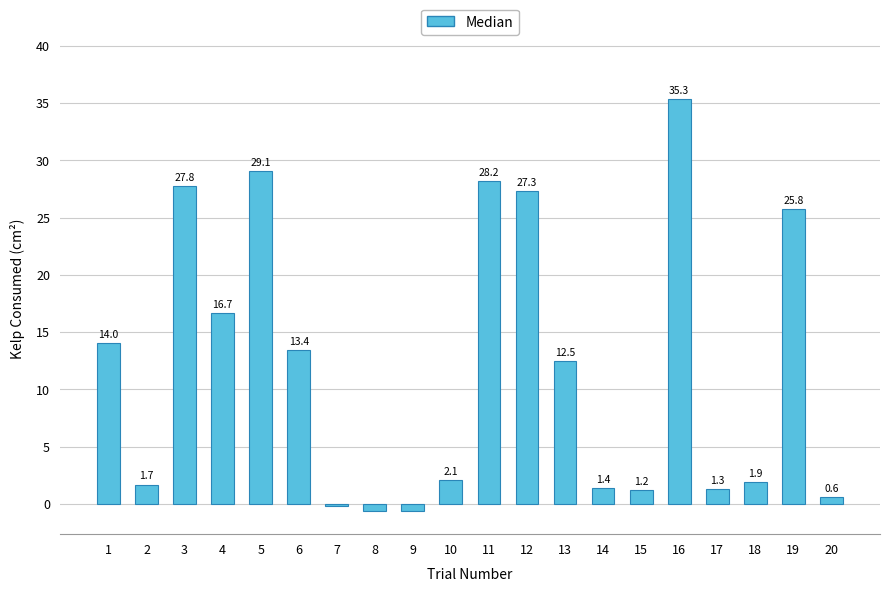

How many bars are there in total?

20